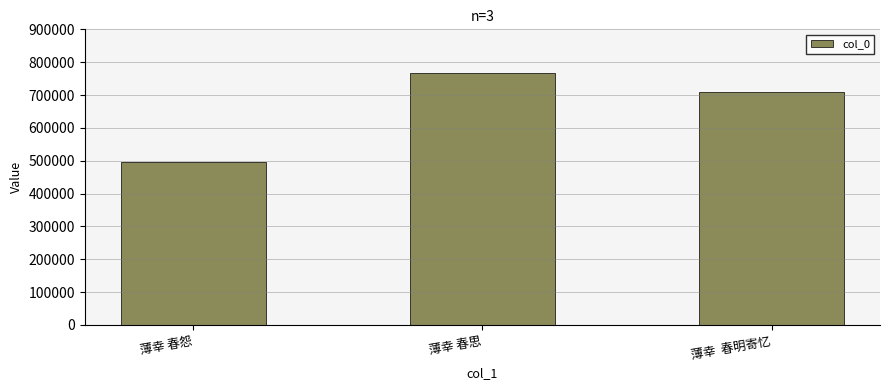

Rank the categories by value from lowest to highest.

薄幸 春怨, 薄幸  春明寄忆, 薄幸 春思